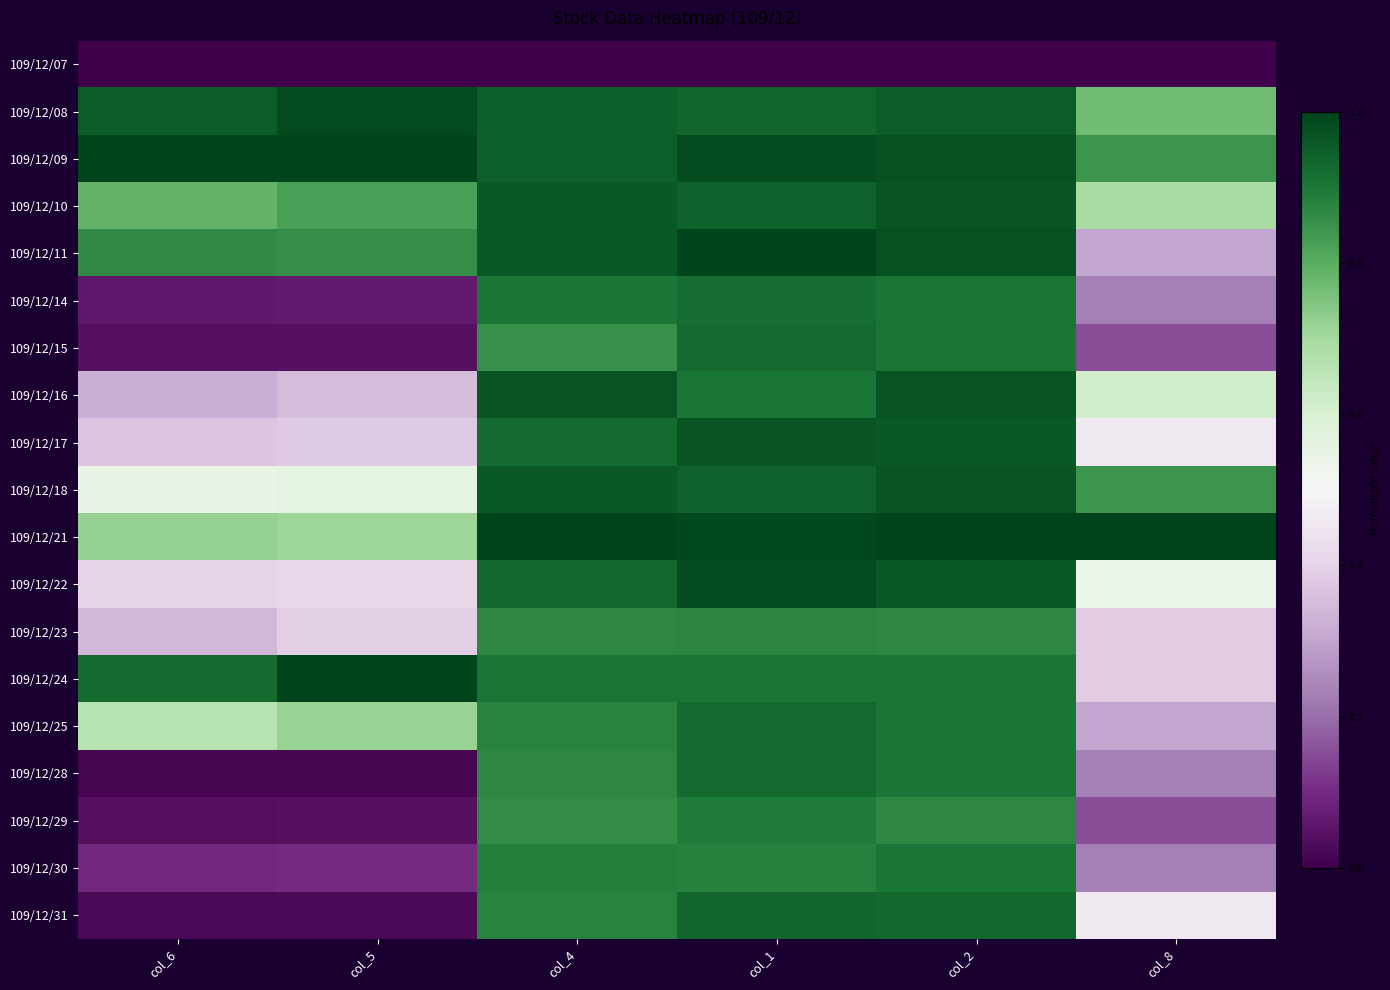

At which category is the sum across all series the highest?

col_1